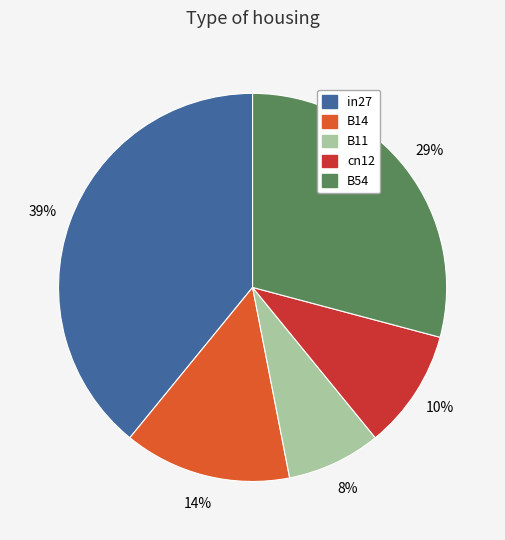

Between B54 and B14, which is larger?

B54